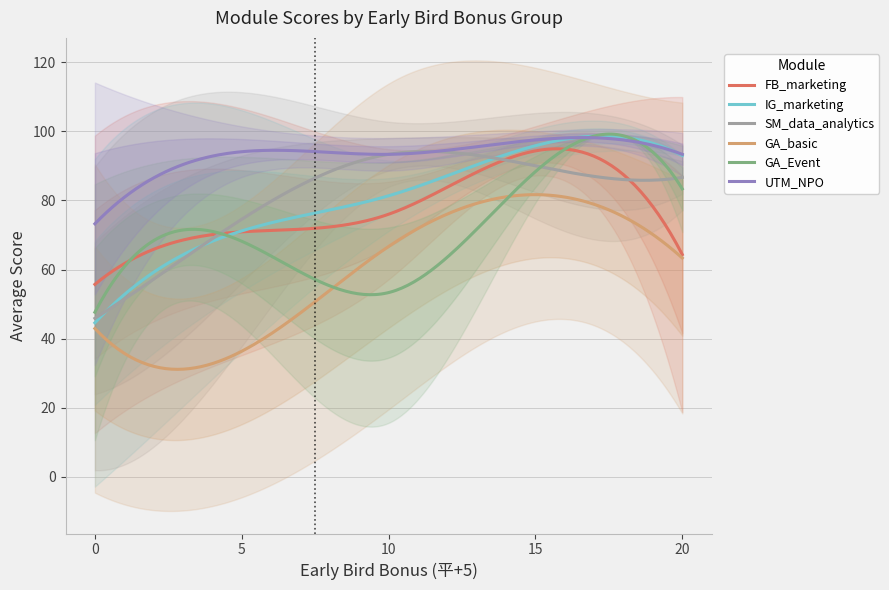

What is the highest value of the UTM_NPO series?

98.2